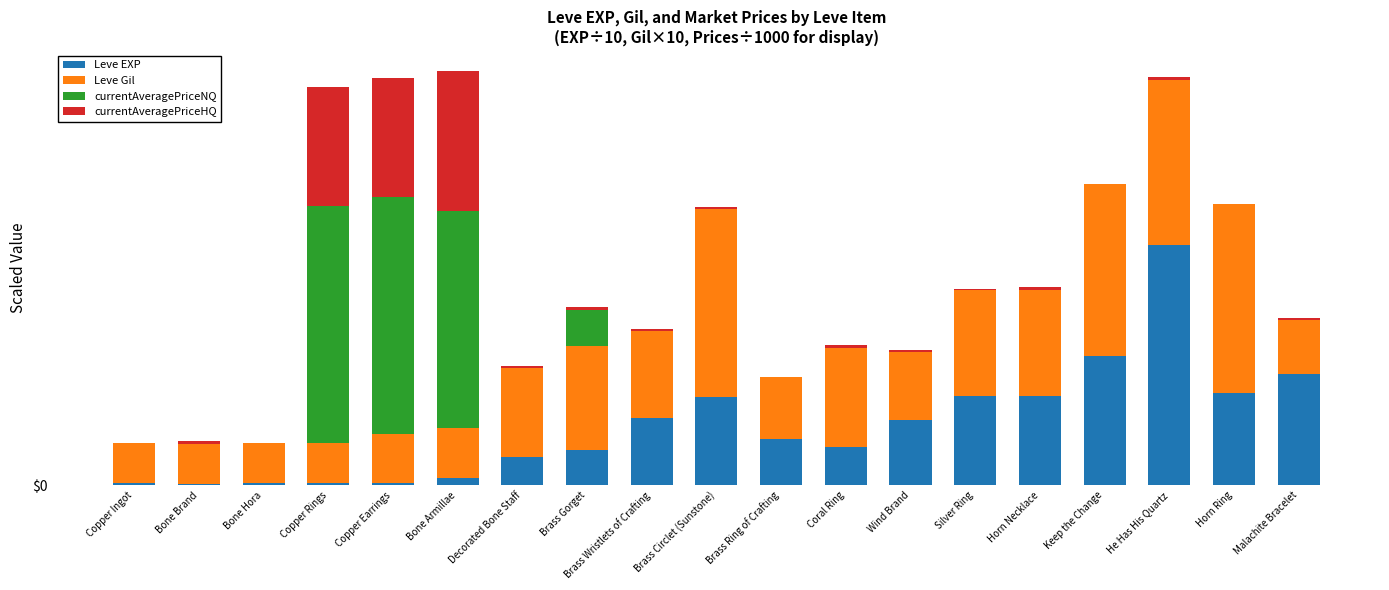

Rank the categories by currentAveragePriceNQ value from lowest to highest.

Bone Brand, Decorated Bone Staff, Brass Wristlets of Crafting, Brass Ring of Crafting, Coral Ring, Wind Brand, Silver Ring, Horn Necklace, He Has His Quartz, Horn Ring, Malachite Bracelet, Copper Ingot, Keep the Change, Bone Hora, Brass Circlet (Sunstone), Brass Gorget, Bone Armillae, Copper Rings, Copper Earrings